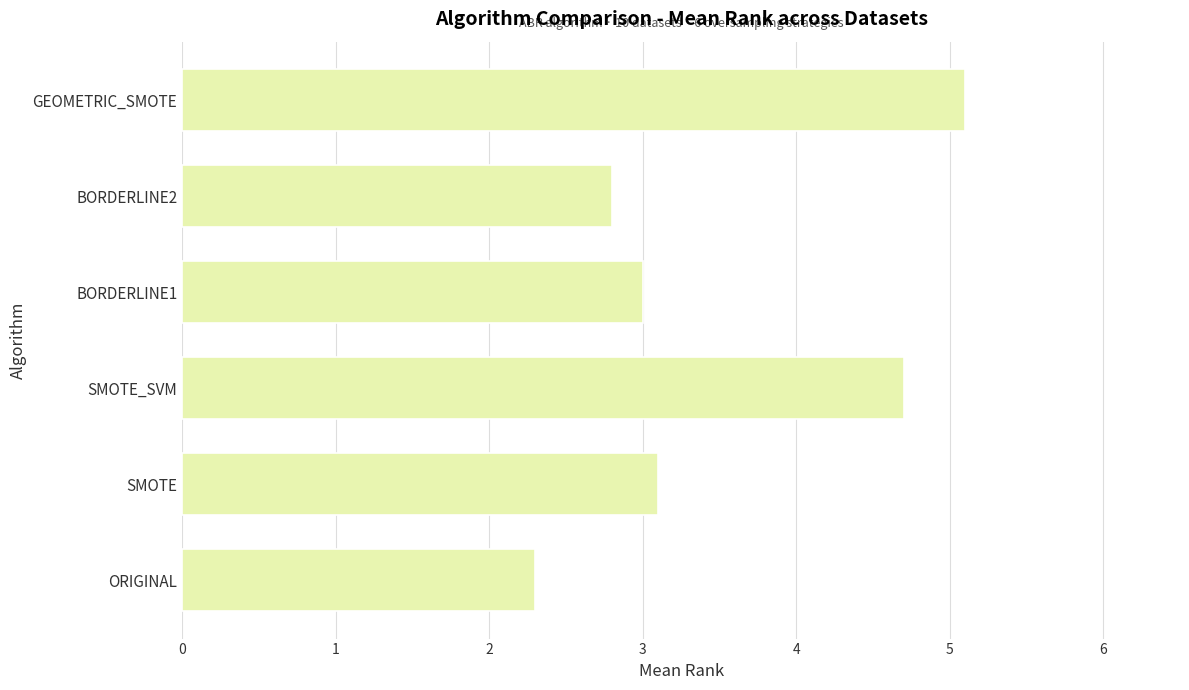

The value at BORDERLINE2 is 0.8. True or false?

False